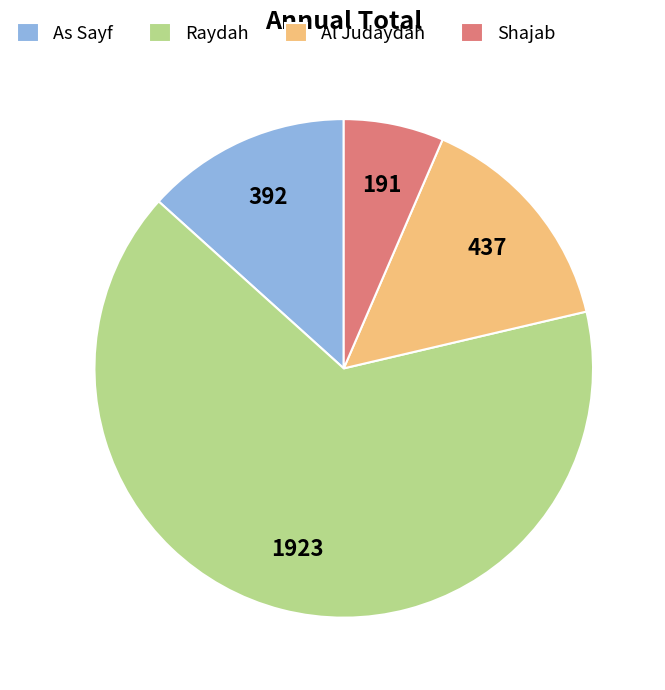

What is the majority slice?

Raydah